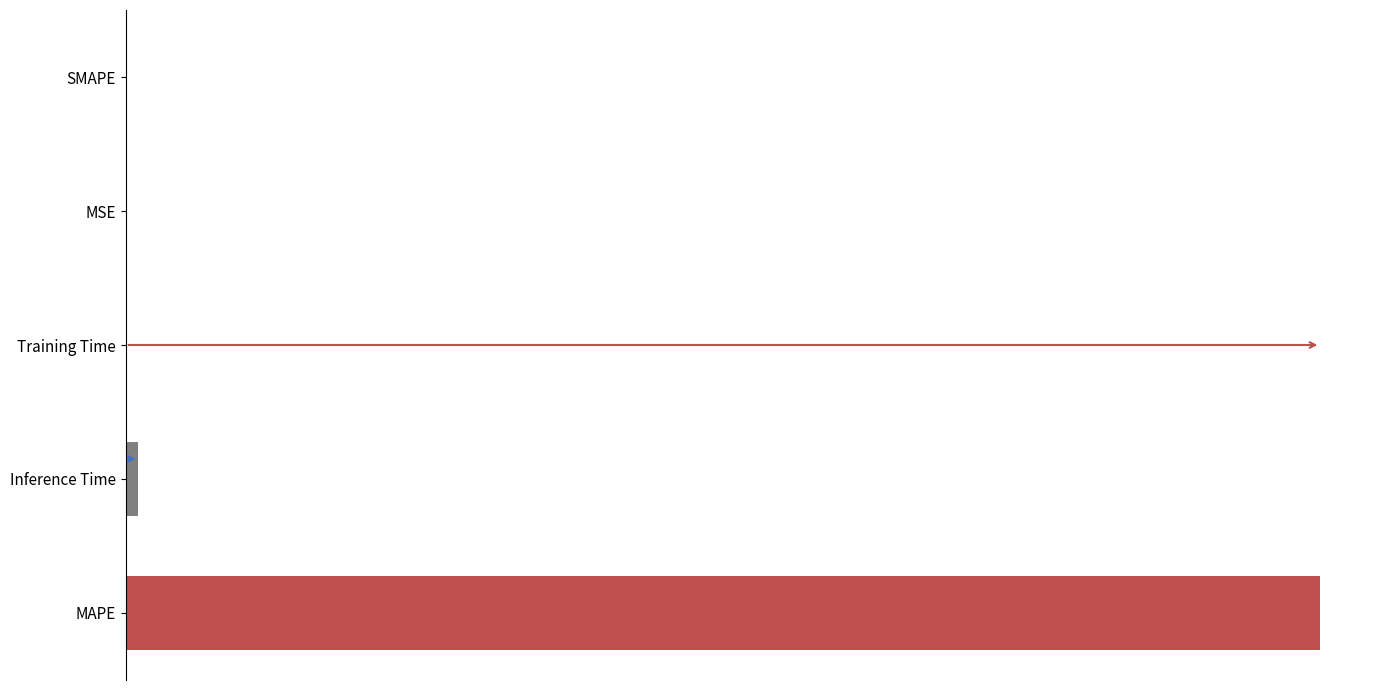

Are the bars horizontal?

Yes